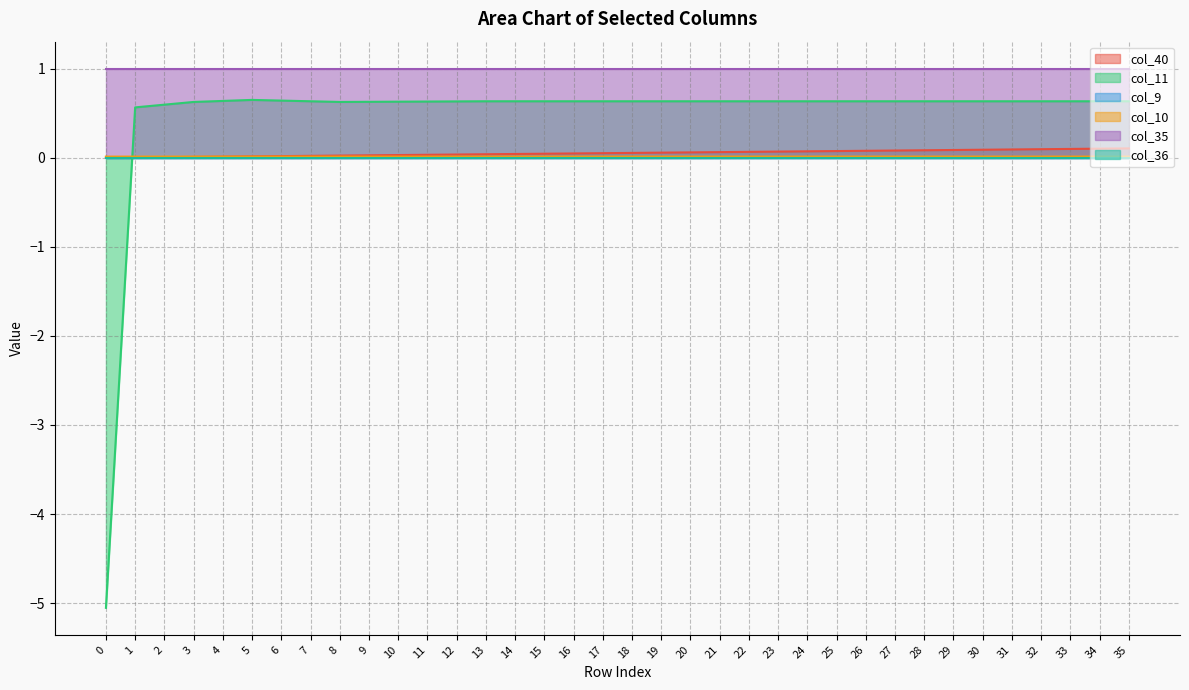

Where is col_11 nearest to the value -2?

1